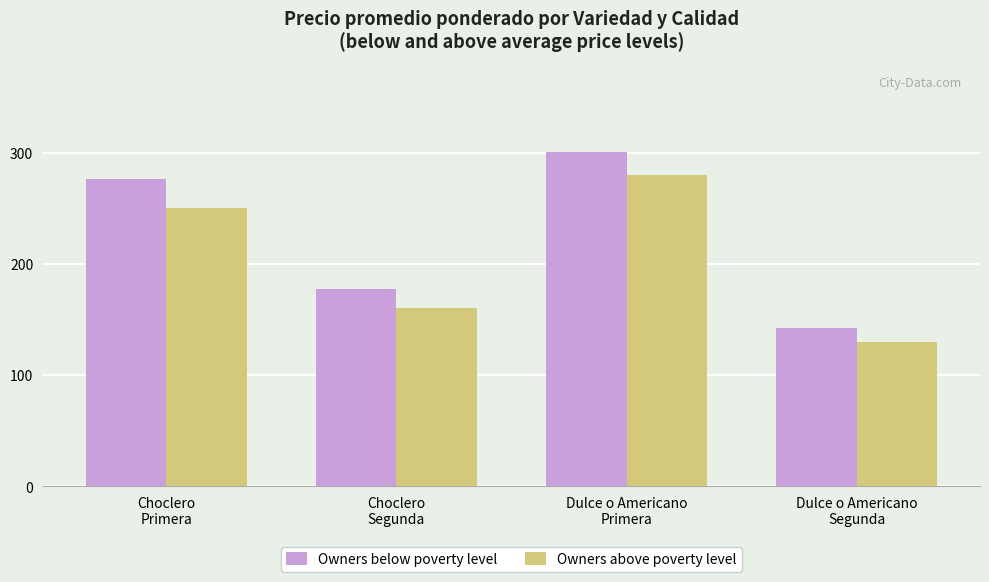

Which series has the widest spread of values?

Owners below poverty level